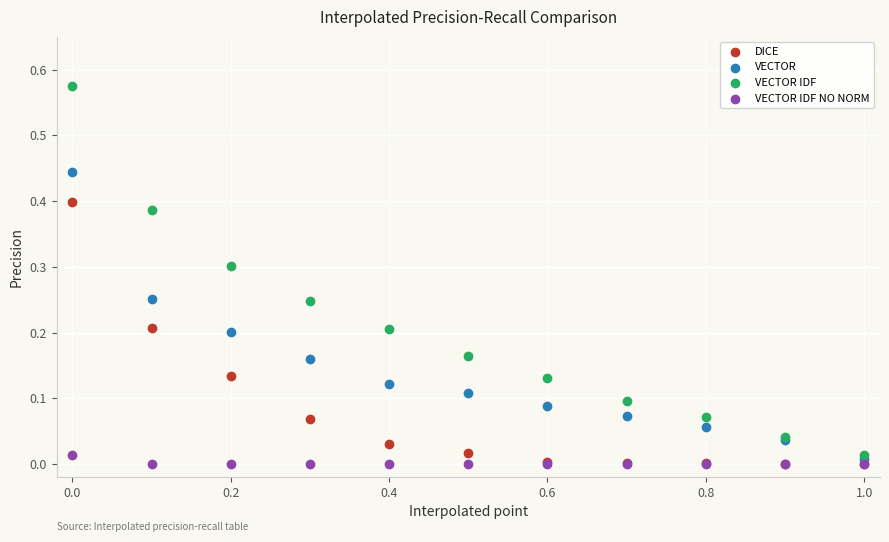

Which series contains the highest Y value?

VECTOR IDF